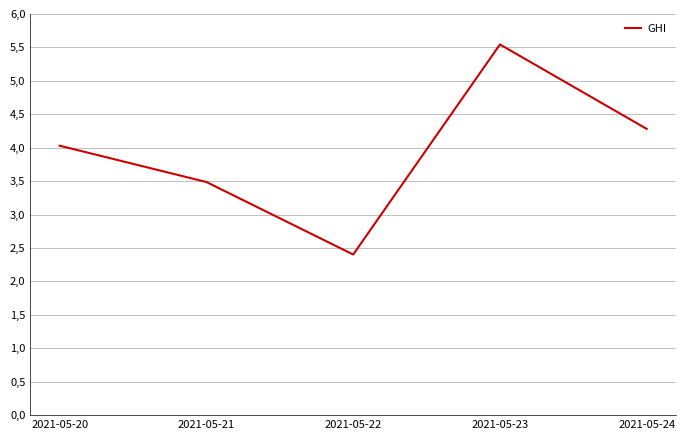

Does the chart display data point markers on the line(s)?

No